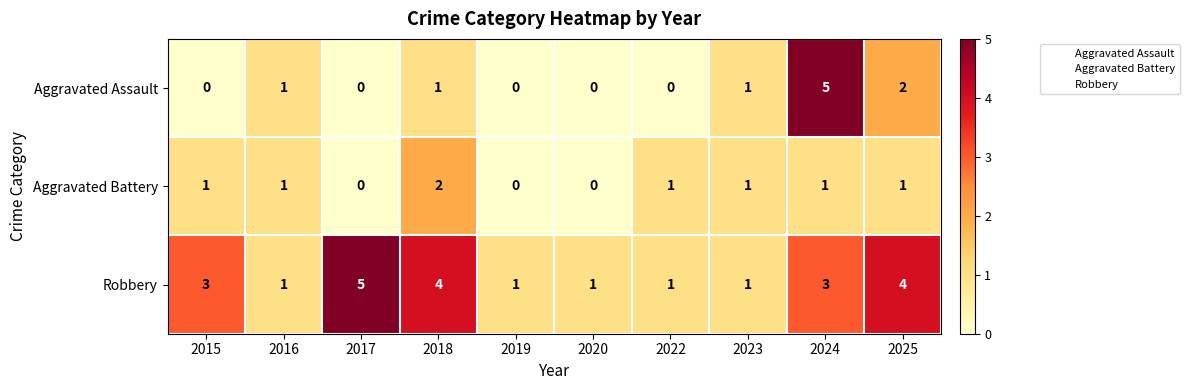

Reading left to right, extract all data points from this chart.

Aggravated Assault: 2015=0	2016=1	2017=0	2018=1	2019=0	2020=0	2022=0	2023=1	2024=5	2025=2
Aggravated Battery: 2015=1	2016=1	2017=0	2018=2	2019=0	2020=0	2022=1	2023=1	2024=1	2025=1
Robbery: 2015=3	2016=1	2017=5	2018=4	2019=1	2020=1	2022=1	2023=1	2024=3	2025=4